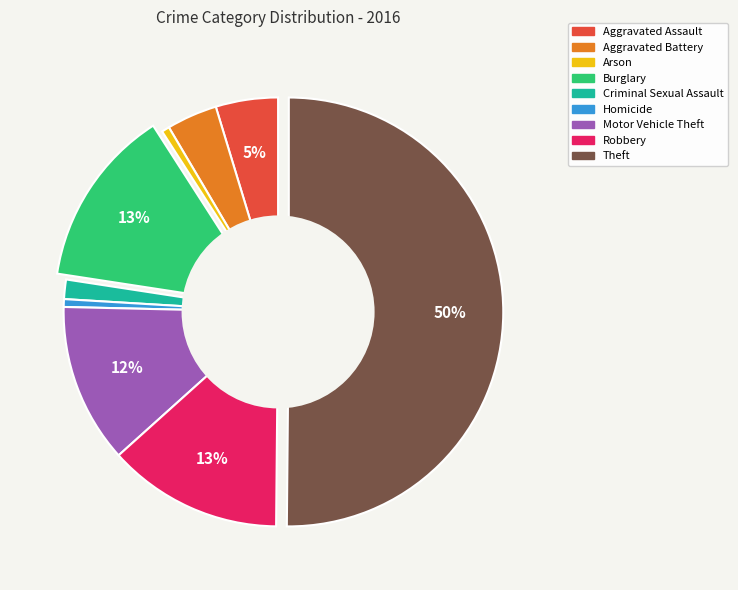

What percentage is the Aggravated Battery slice, to the nearest percent?

4%